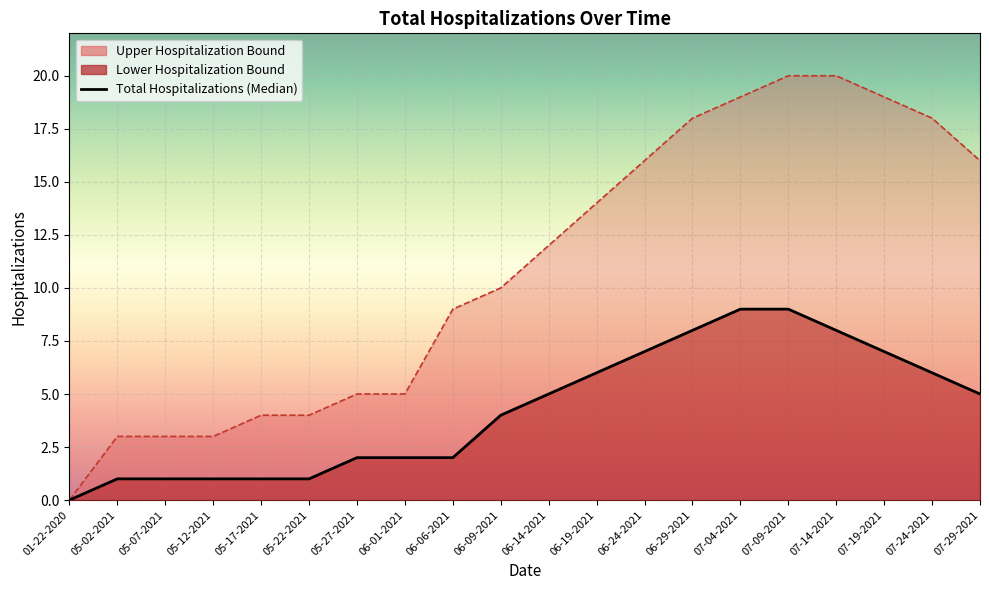

Does the chart display data point markers on the line(s)?

No